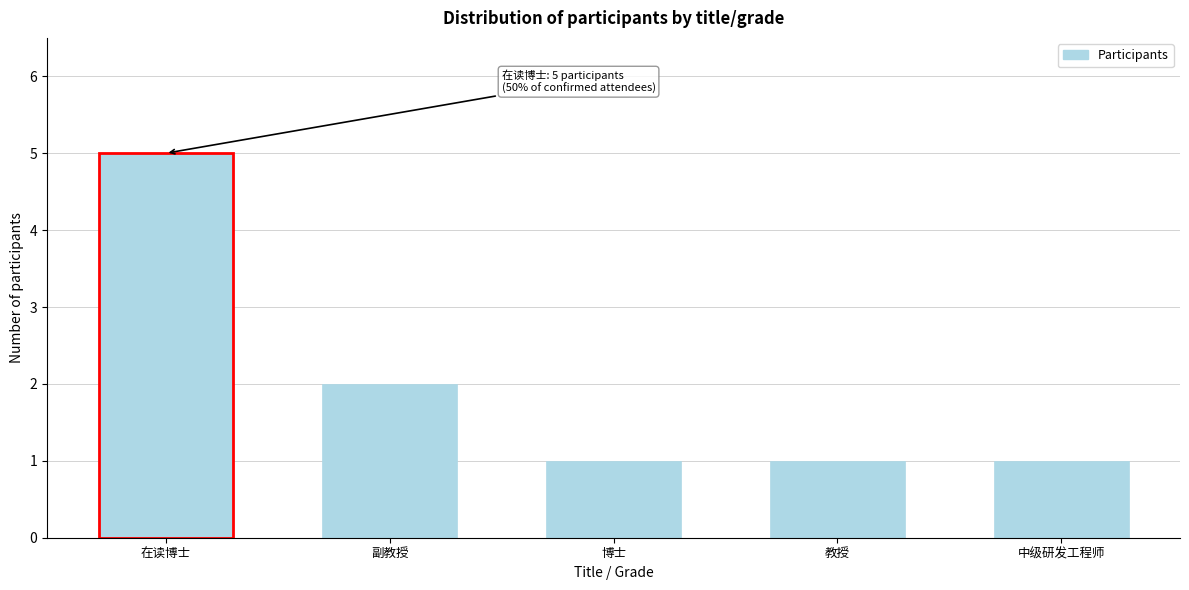

Reading left to right, list all the values displayed in this chart.

5	2	1	1	1